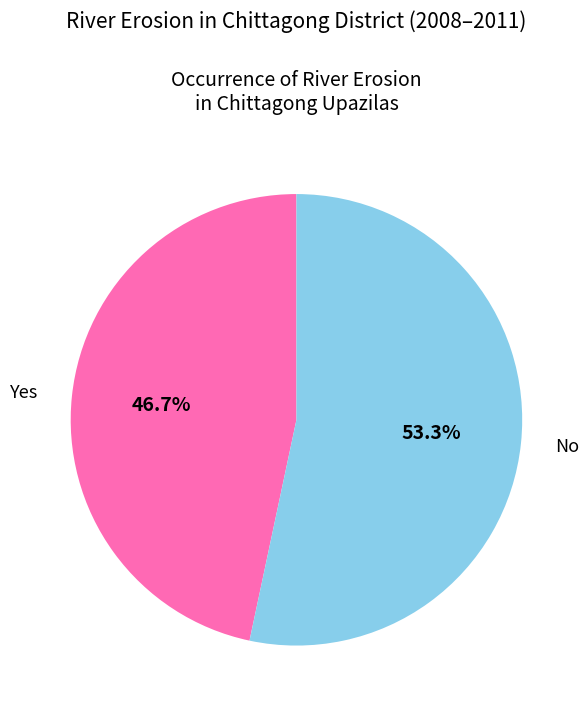

Count the number of slices in the pie.

2